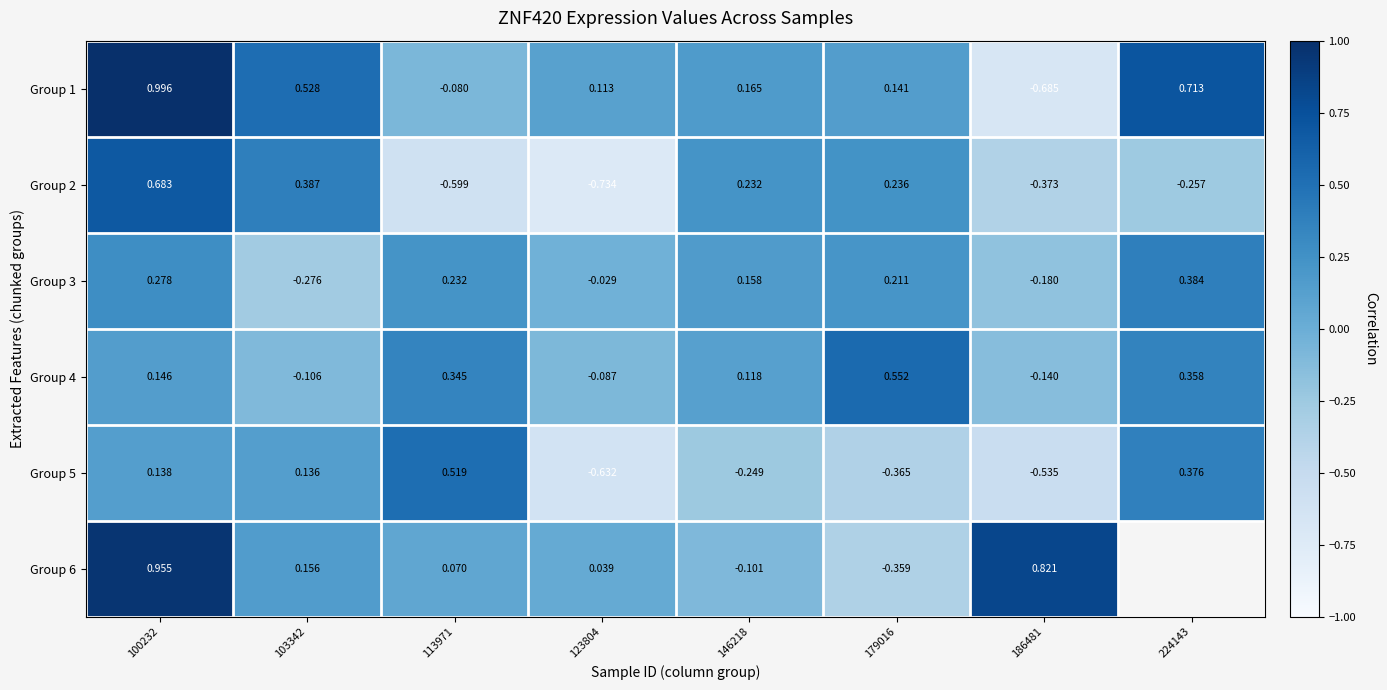

Is the value of Group 2 at 186481 greater than the value of Group 6 at 103342?

No